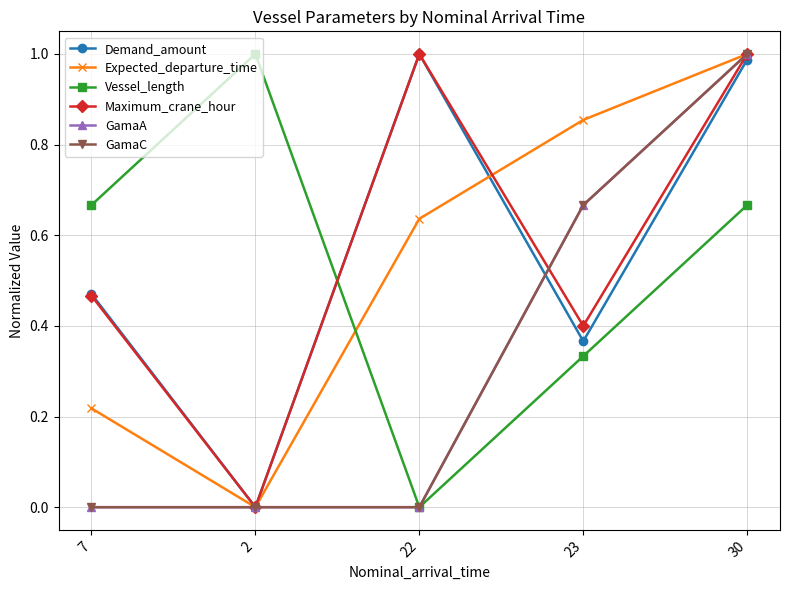

Reading right to left, extract all data points from this chart.

Demand_amount: 30=1.0	23=0.4	22=1.0	2=0.0	7=0.5
Expected_departure_time: 30=1.0	23=0.9	22=0.6	2=0.0	7=0.2
Vessel_length: 30=0.7	23=0.3	22=0.0	2=1.0	7=0.7
Maximum_crane_hour: 30=1.0	23=0.4	22=1.0	2=0.0	7=0.5
GamaA: 30=1.0	23=0.7	22=0.0	2=0.0	7=0.0
GamaC: 30=1.0	23=0.7	22=0.0	2=0.0	7=0.0